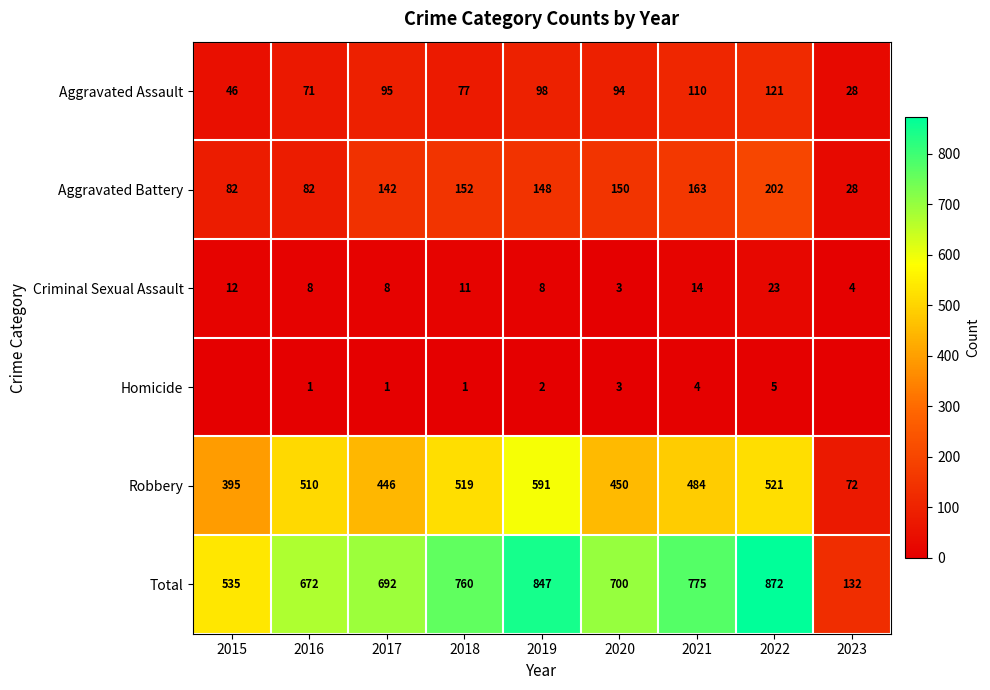

Count the number of categories in the chart.

9